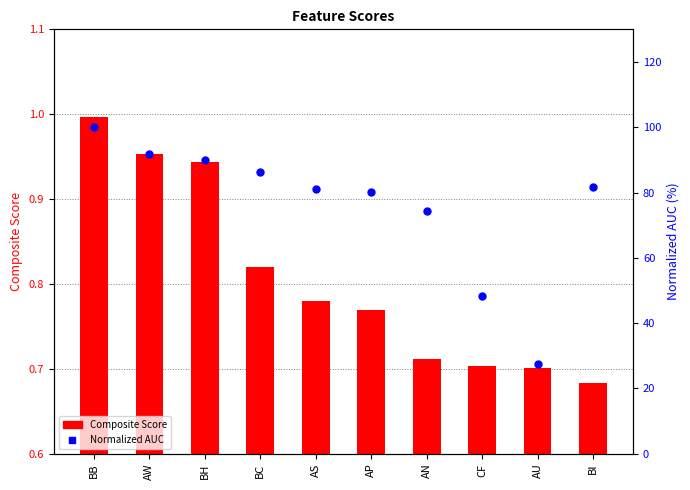

Which series has the widest spread of Y values?

Normalized AUC